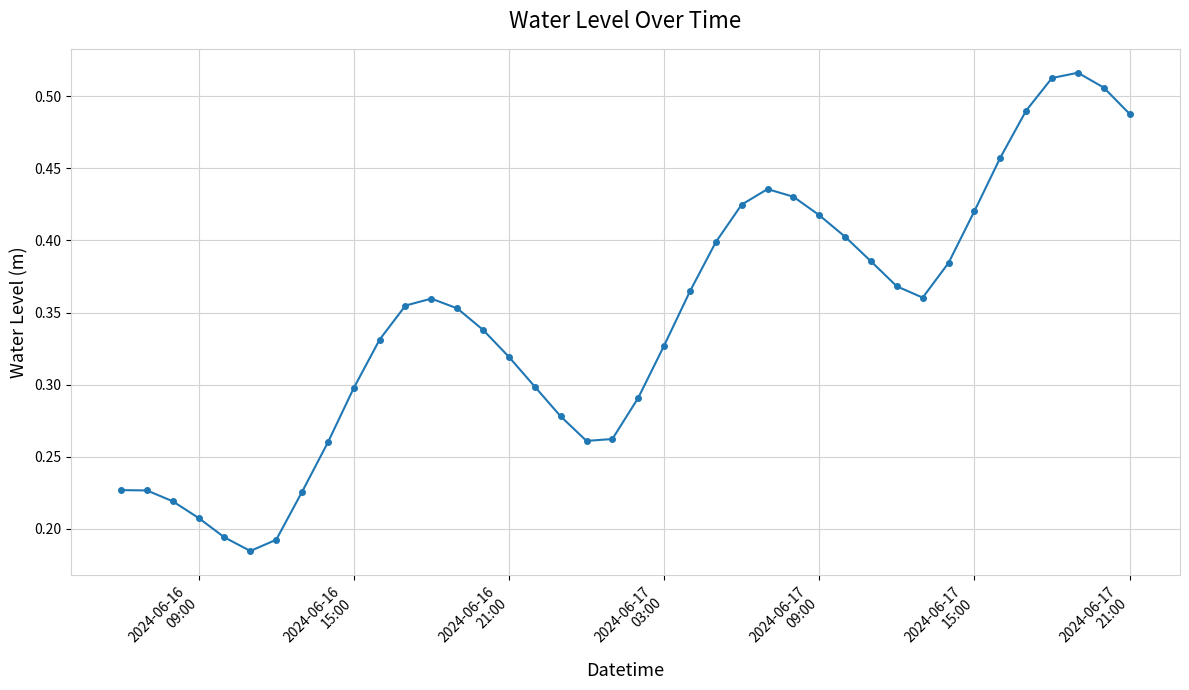

What is the sum of all values?

13.8